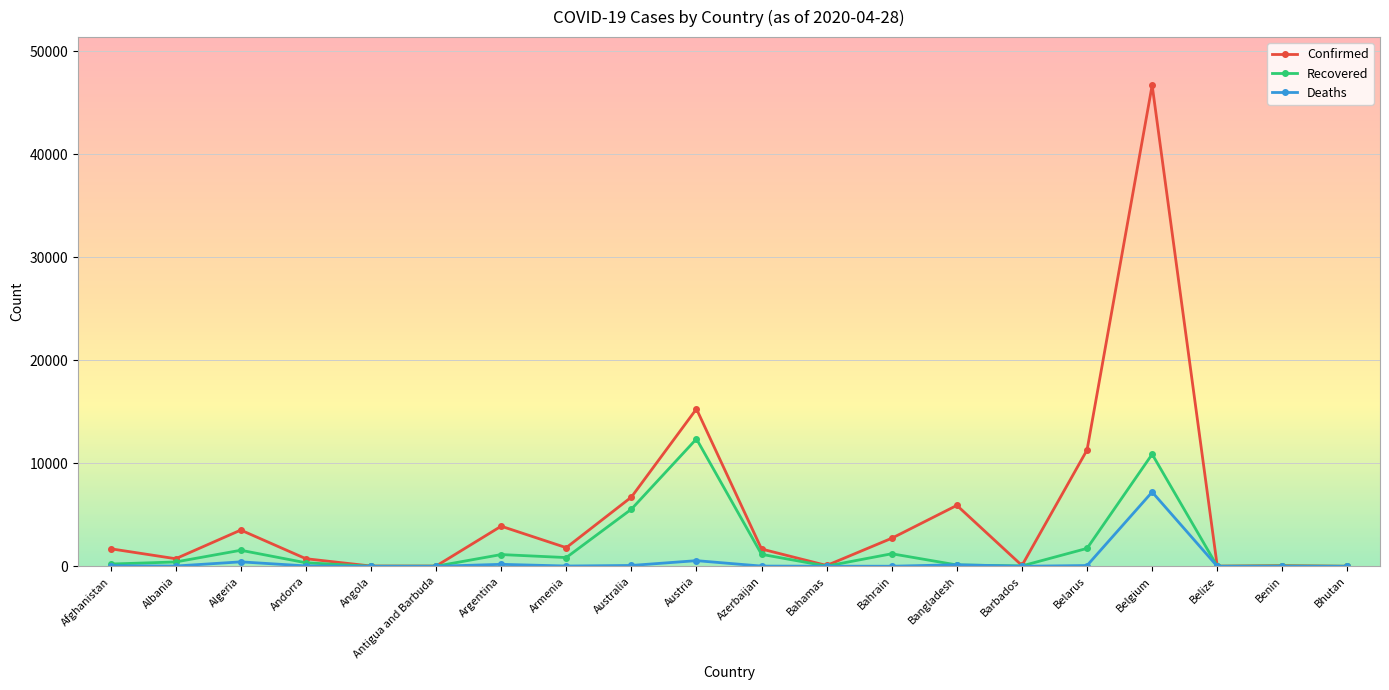

How many series are shown in this chart?

3